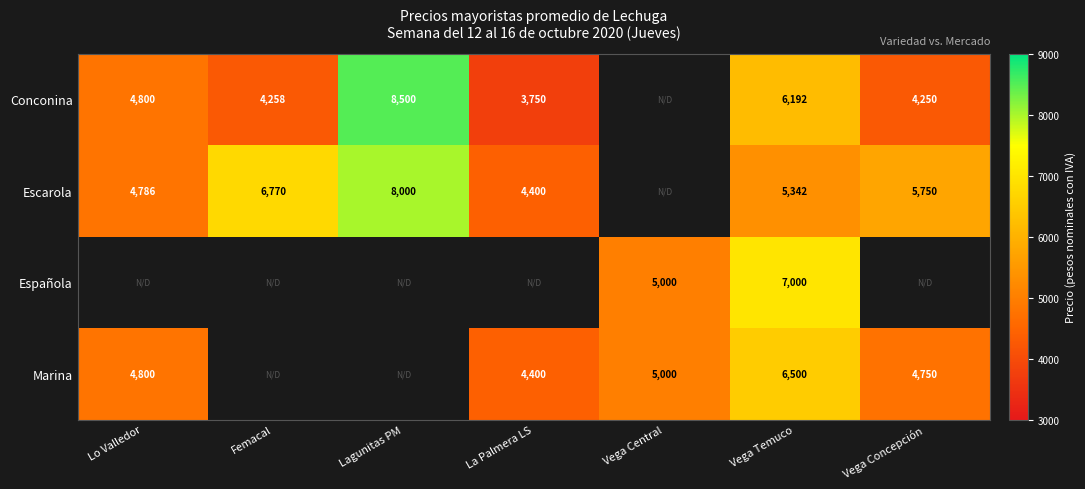

At Vega Temuco, list the series in order from largest to smallest.

Española, Marina, Conconina, Escarola